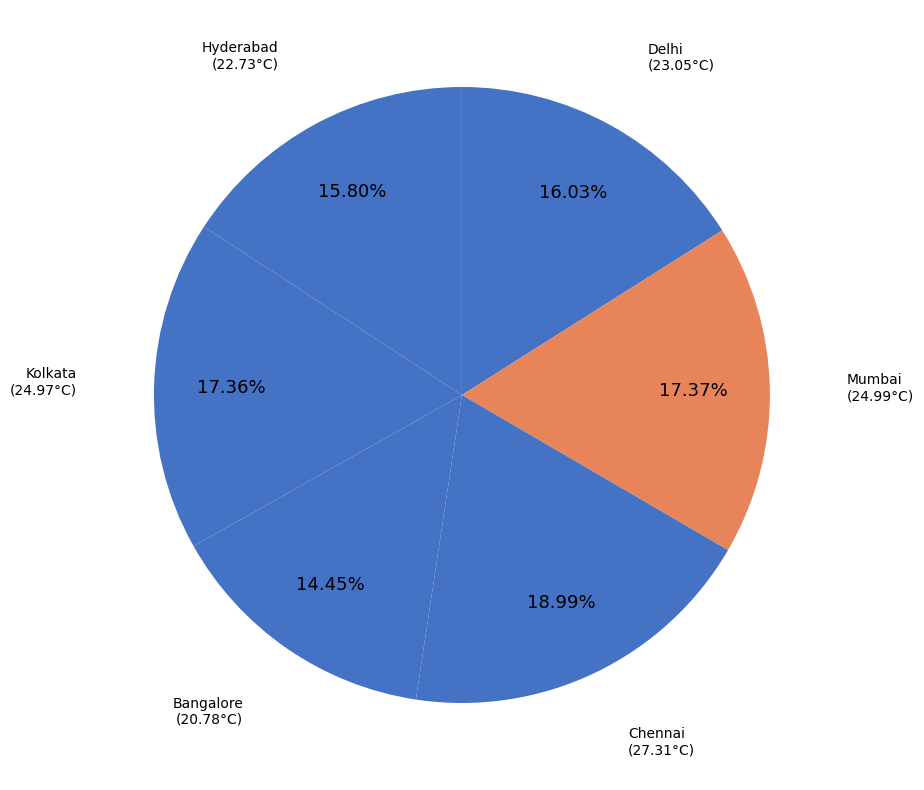

How many slices are in this pie chart?

6